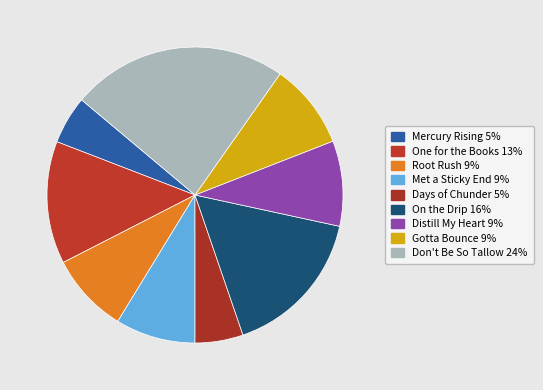

Rank the categories by value from lowest to highest.

Mercury Rising, Days of Chunder, Root Rush, Met a Sticky End, Distill My Heart, Gotta Bounce, One for the Books, On the Drip, Don't Be So Tallow